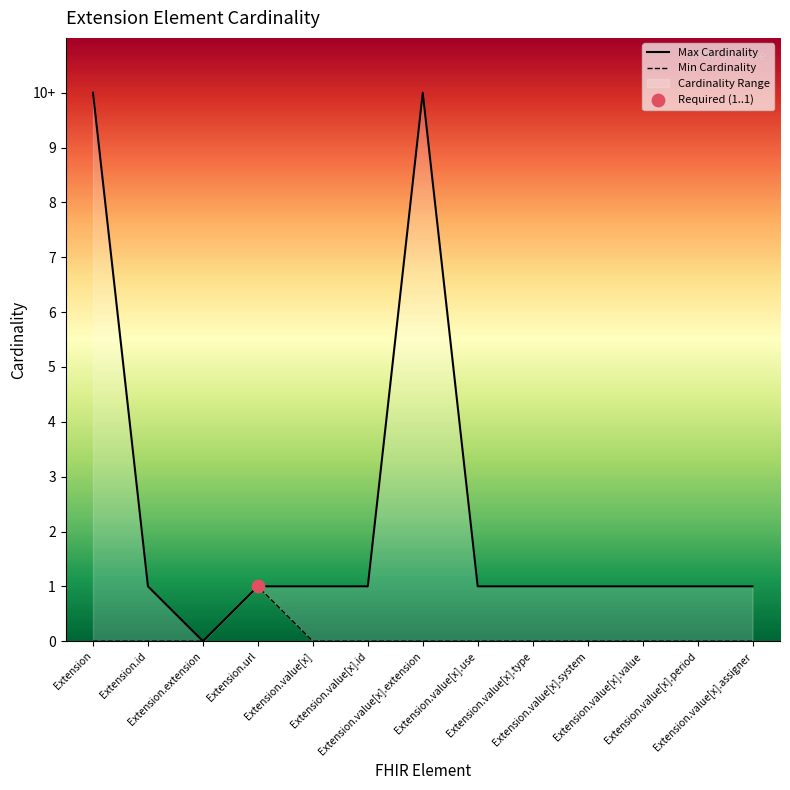

At how many categories does at least one series exceed 6?

2